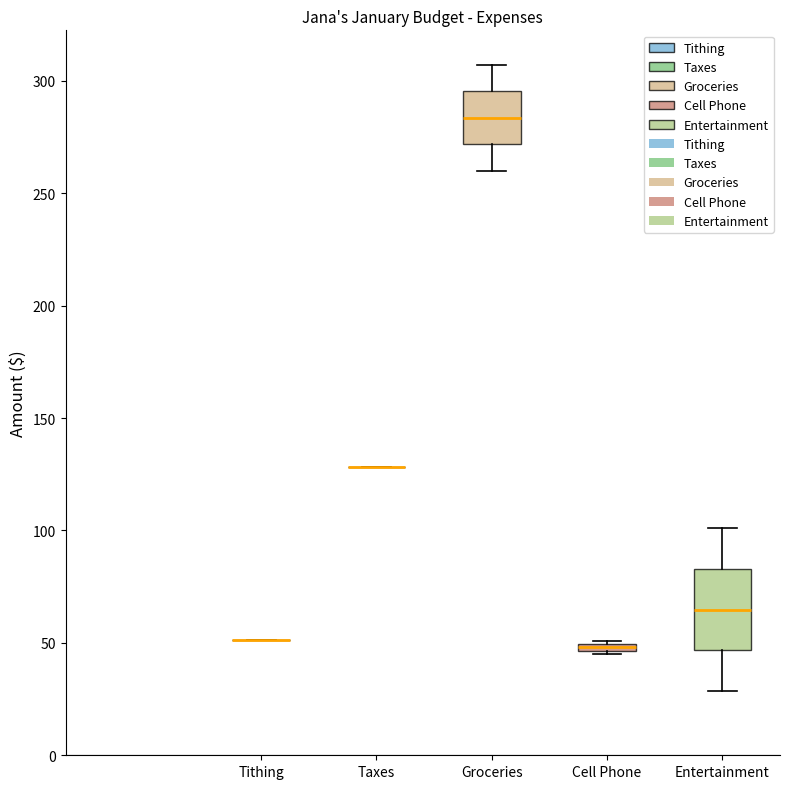

Where is the lower edge of the box for Cell Phone on the y-axis? The values are not printed on the chart, so give them approximately, as read against the axis.

45